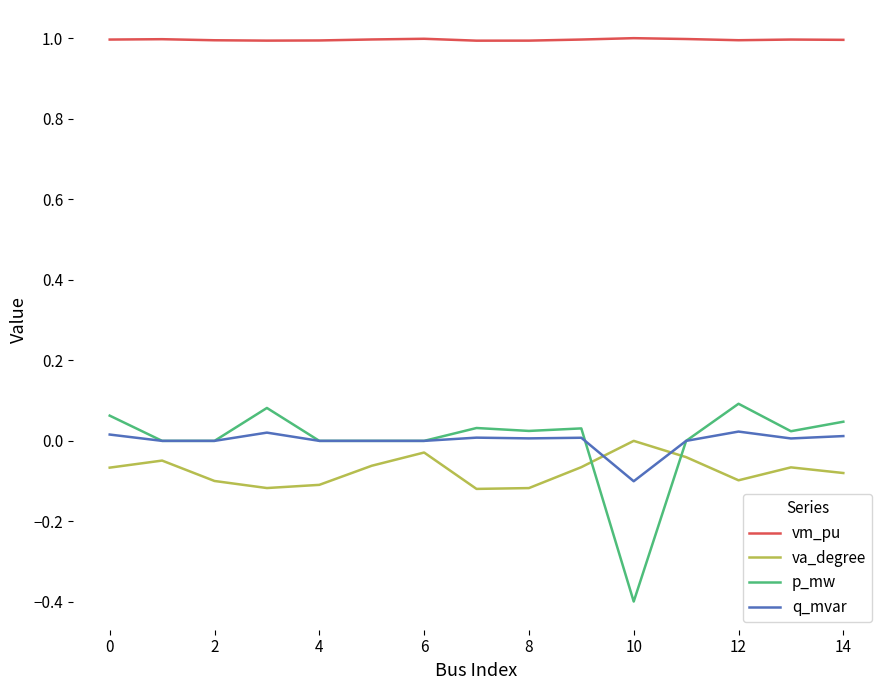

True or false: vm_pu and q_mvar cross at least once.

False